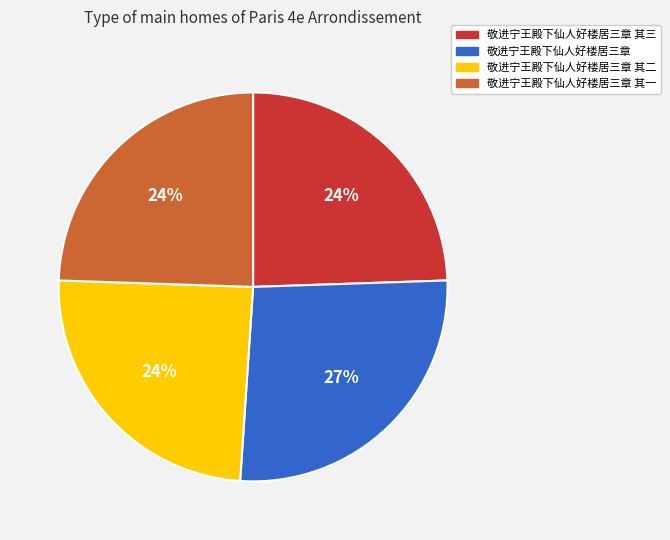

What is the largest slice in the pie chart?

敬进宁王殿下仙人好楼居三章